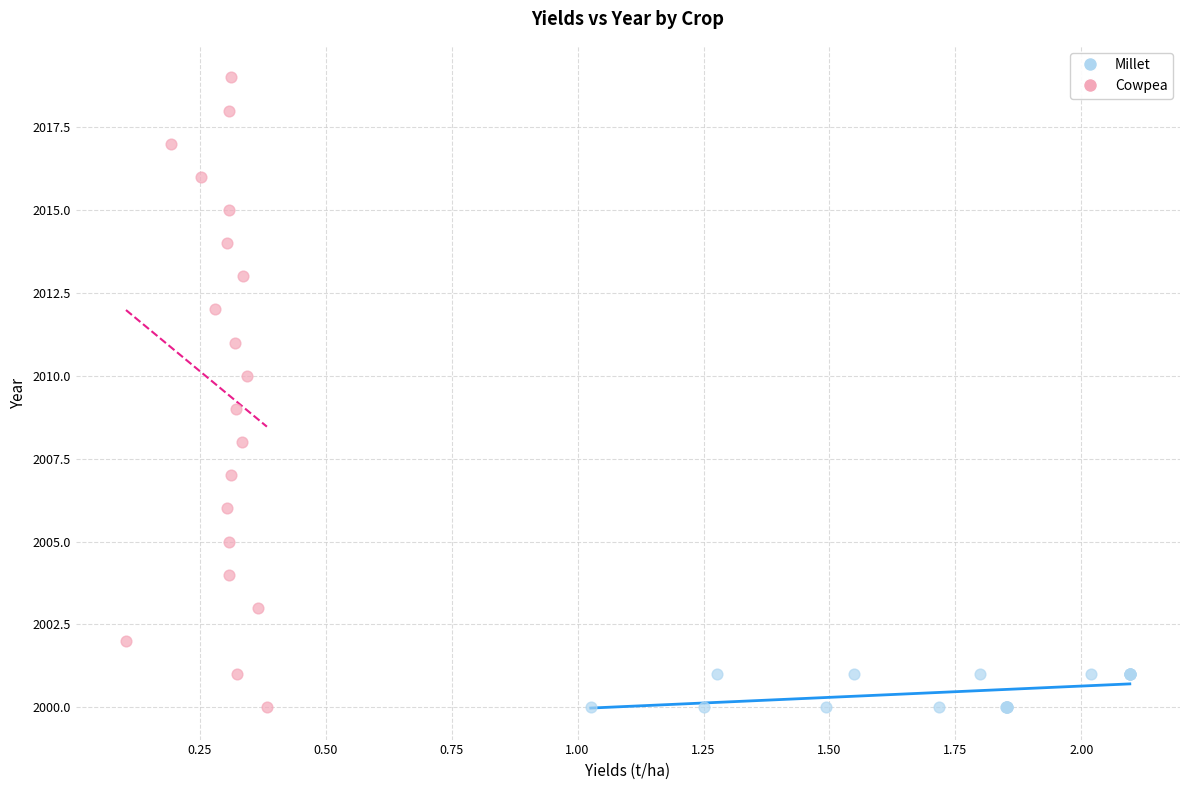

Which series has the largest Y range (max minus min)?

Cowpea